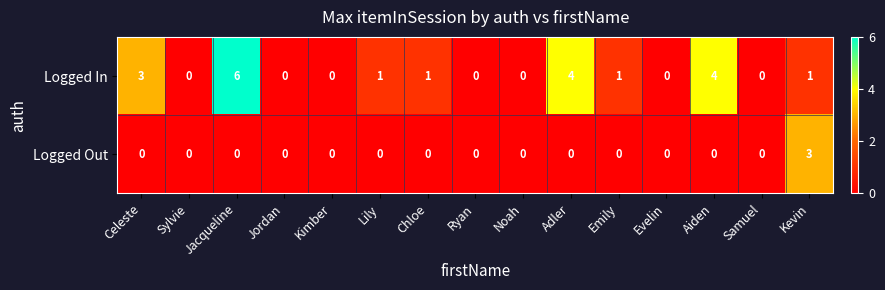

At which category is the sum across all series the highest?

Jacqueline